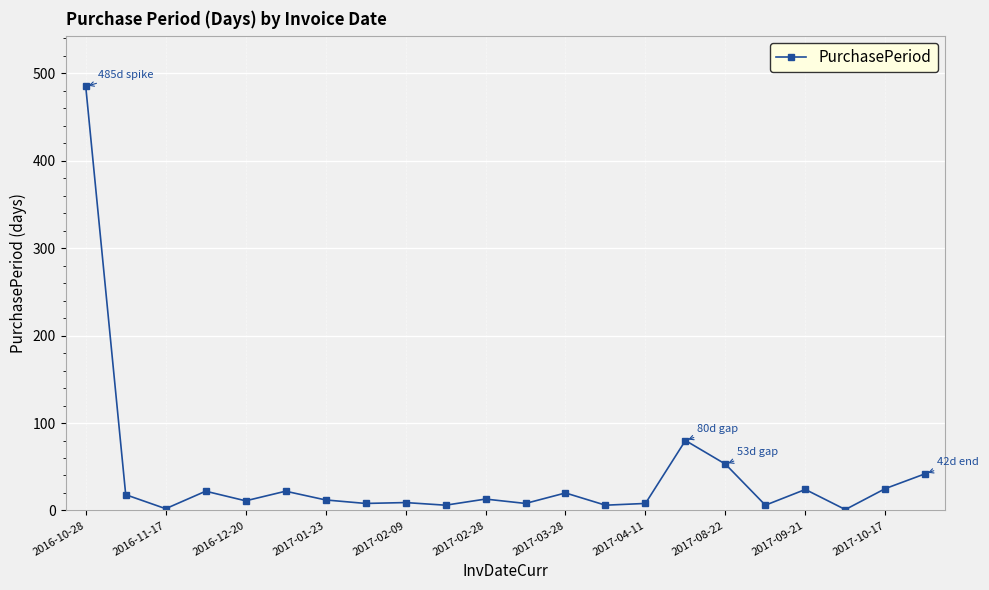

What is the sum of all values?

881